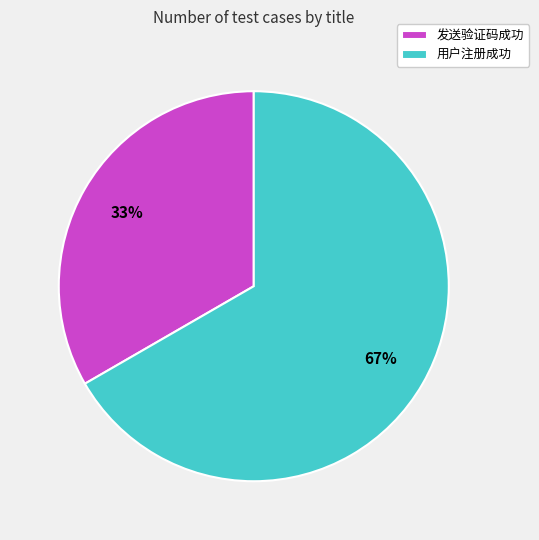

To the nearest percent, what percentage of the pie is 发送验证码成功?

33%